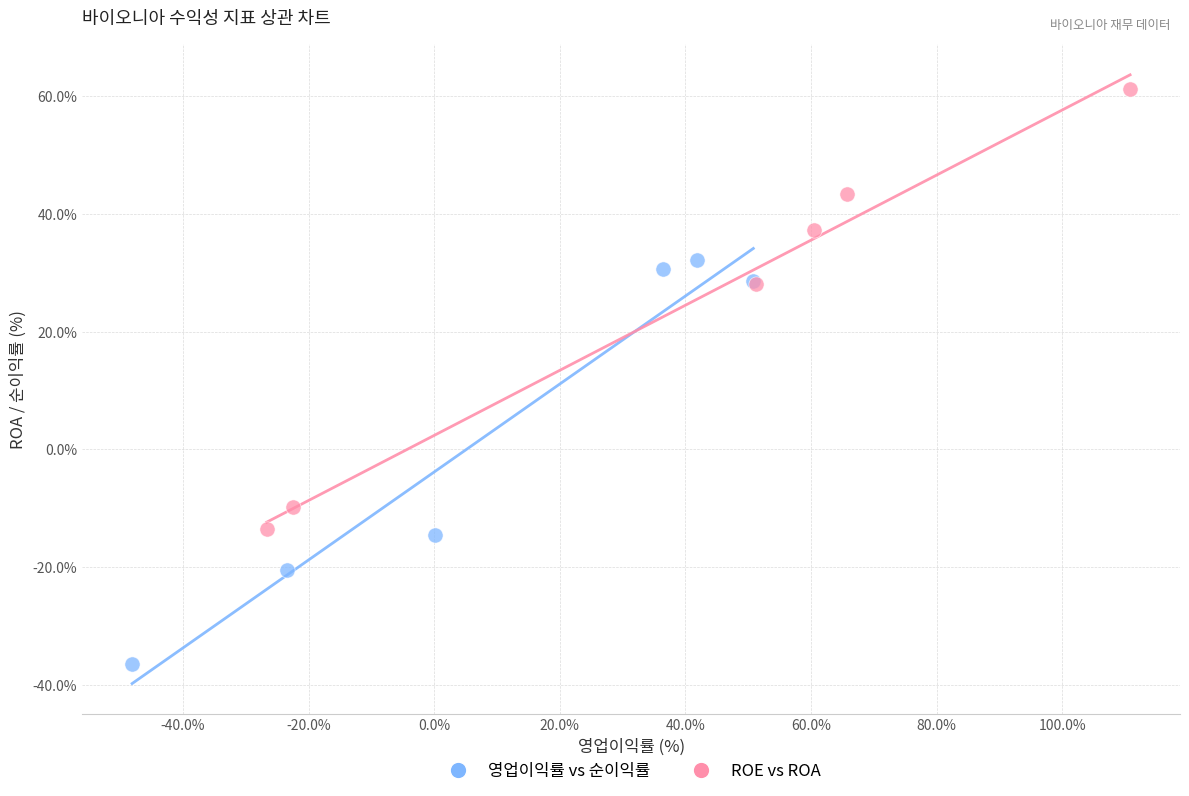

Which series has the largest Y range (max minus min)?

ROE vs ROA